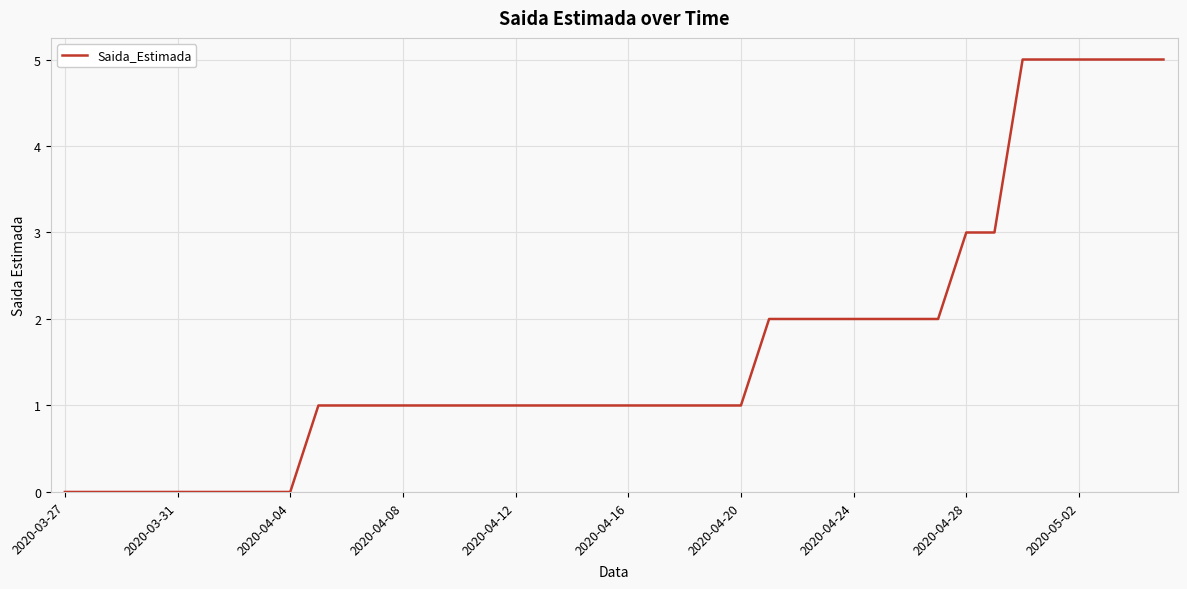

What is the difference between the maximum and minimum values?

5